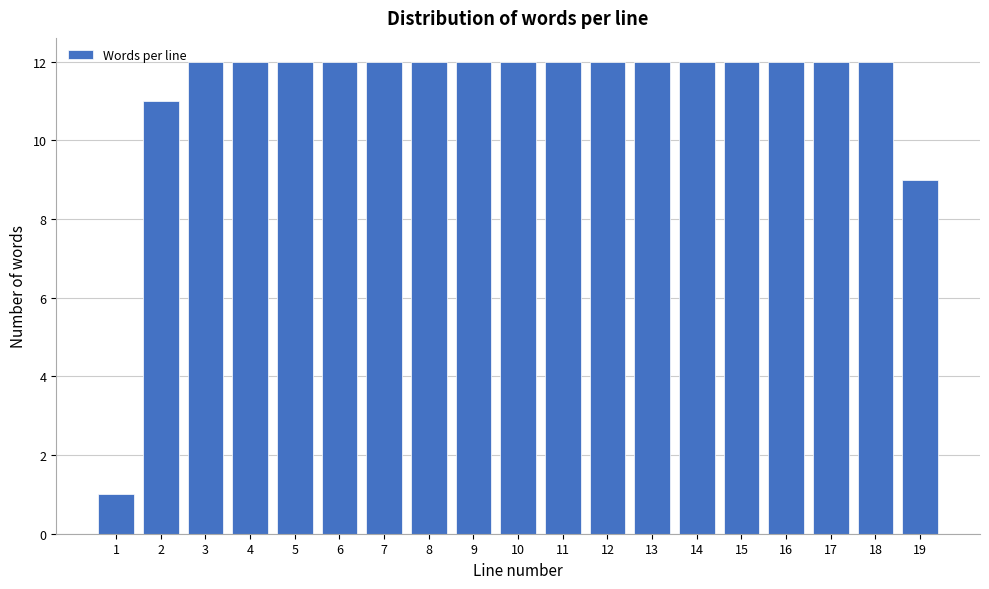

Reading left to right, what are all the values shown in this chart?

1=1	2=11	3=12	4=12	5=12	6=12	7=12	8=12	9=12	10=12	11=12	12=12	13=12	14=12	15=12	16=12	17=12	18=12	19=9